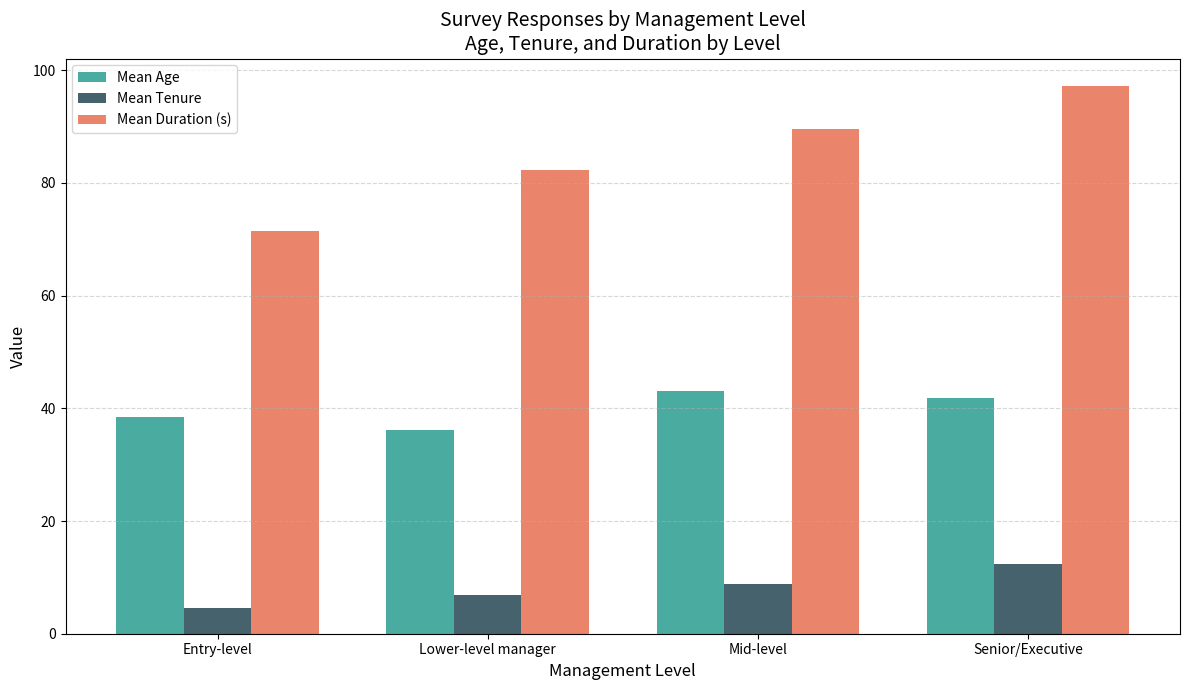

What are all the series names shown in the legend?

Mean Age, Mean Tenure, Mean Duration (s)